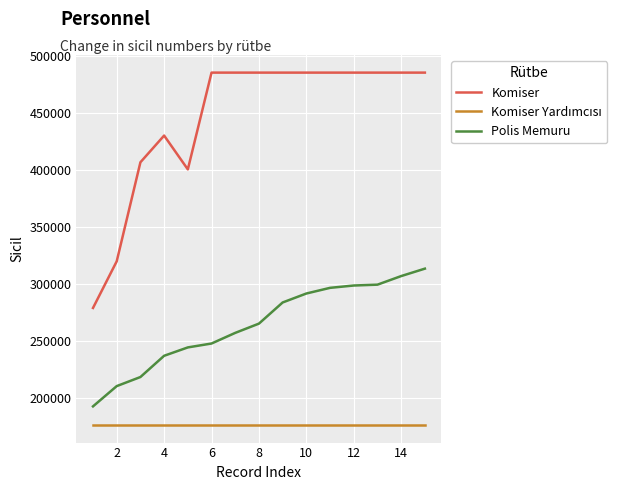

What is the highest value of the Komiser series?

485728